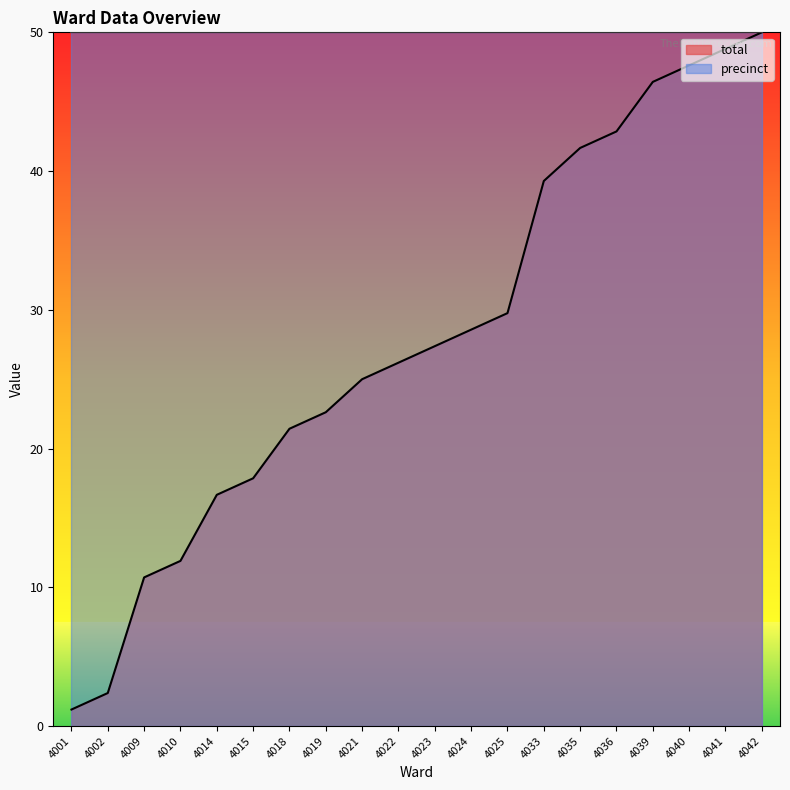

What is the difference between the maximum and minimum values?

48.8